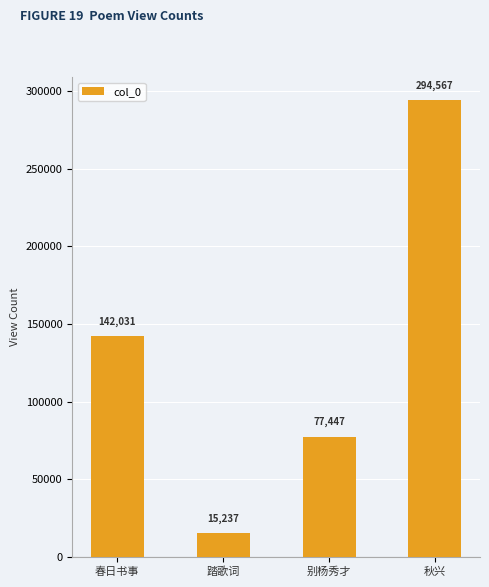

What is the change in value from 踏歌词 to 别杨秀才?

+62210